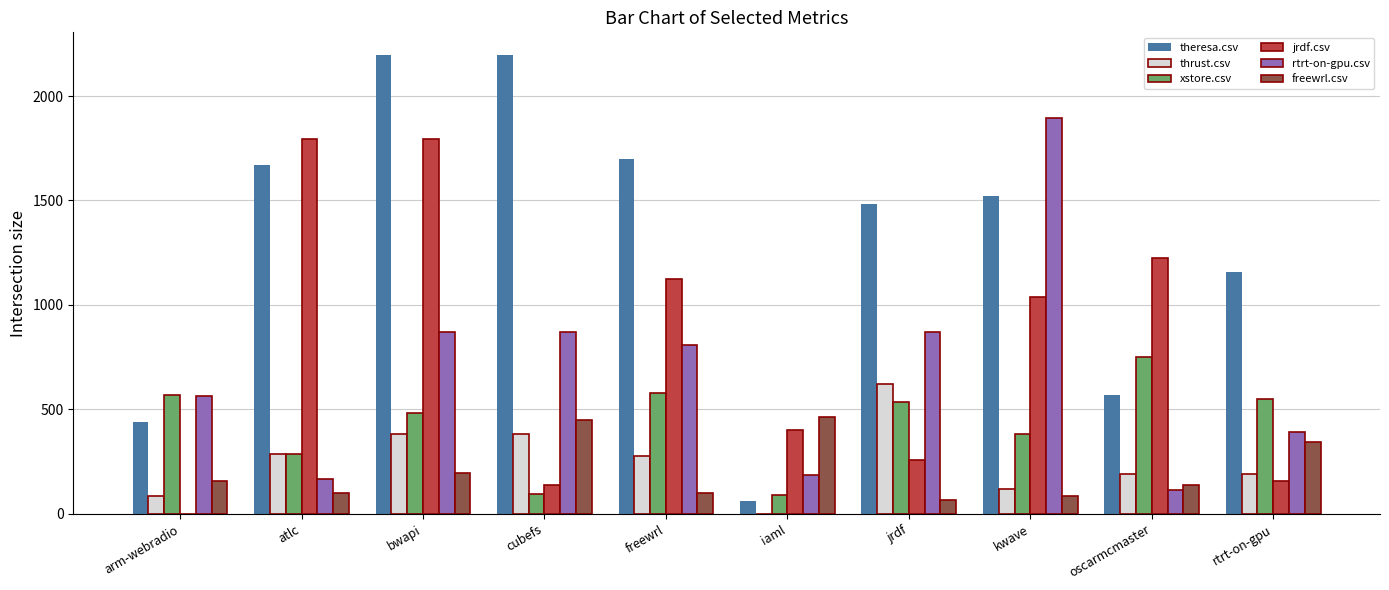

The xstore.csv series shows 937.0 at jrdf. True or false?

False